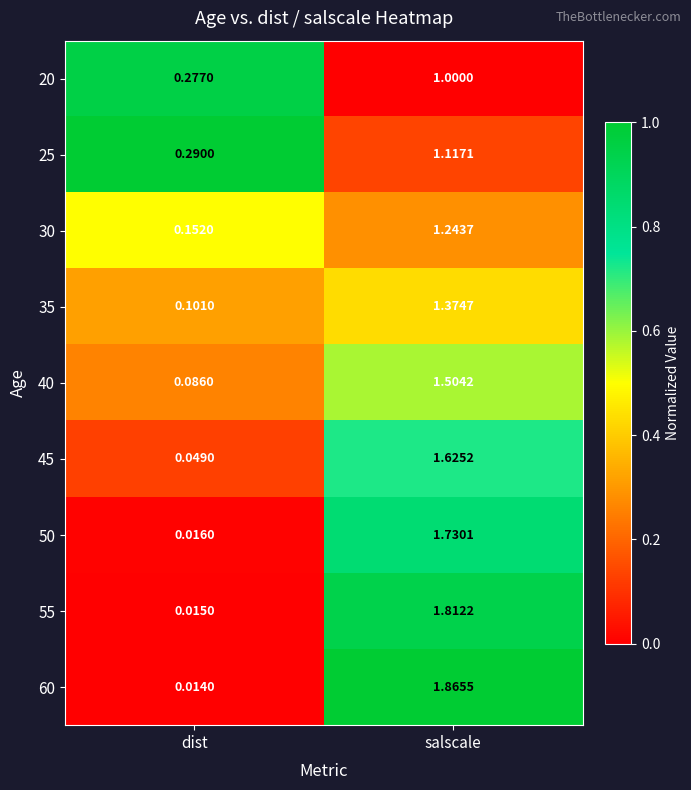

Count the number of categories in the chart.

2